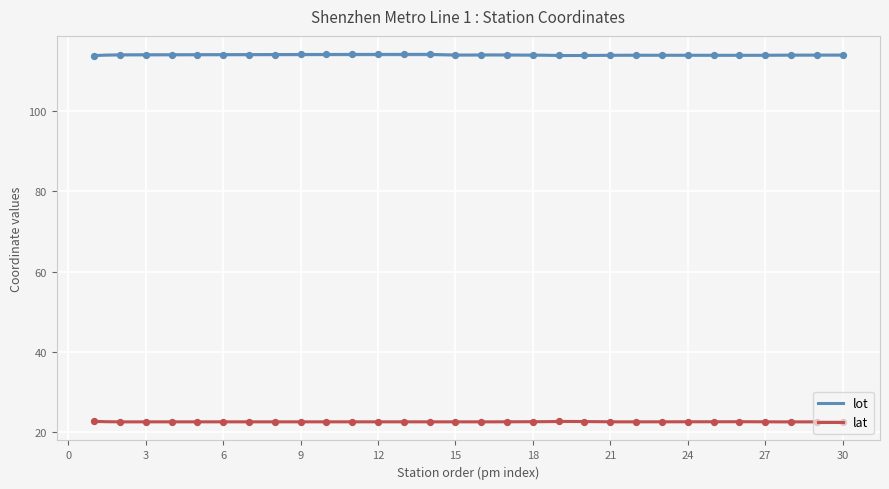

At how many categories does at least one series exceed 90?

30